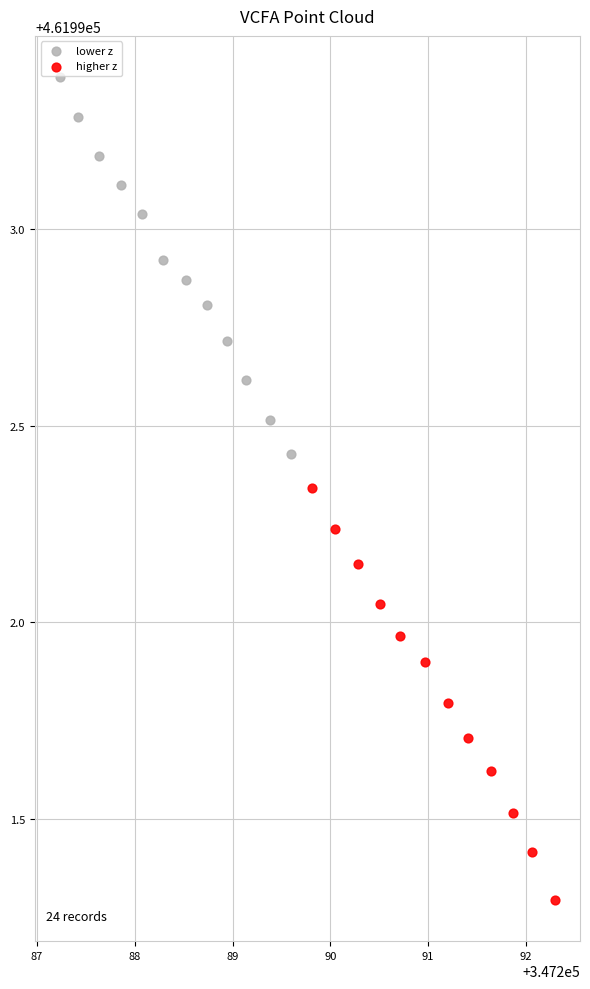

Which series contains the highest Y value?

lower z